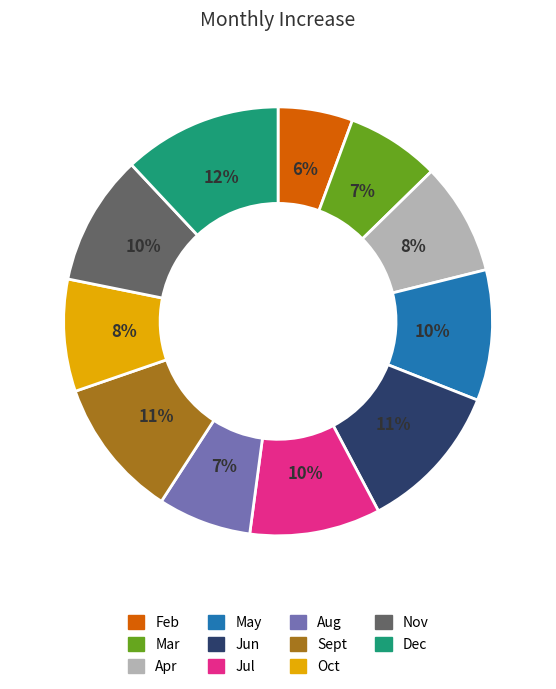

The Dec slice represents 18% of the pie. True or false?

False